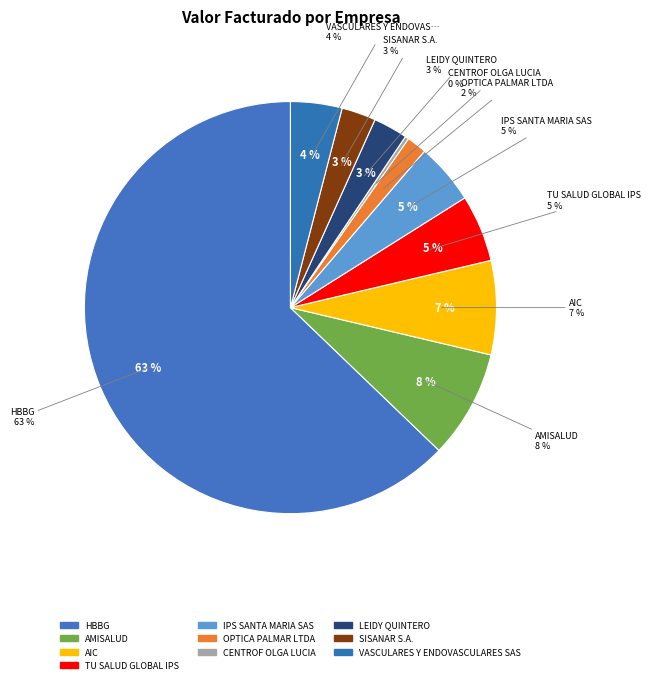

Count the number of slices in the pie.

10